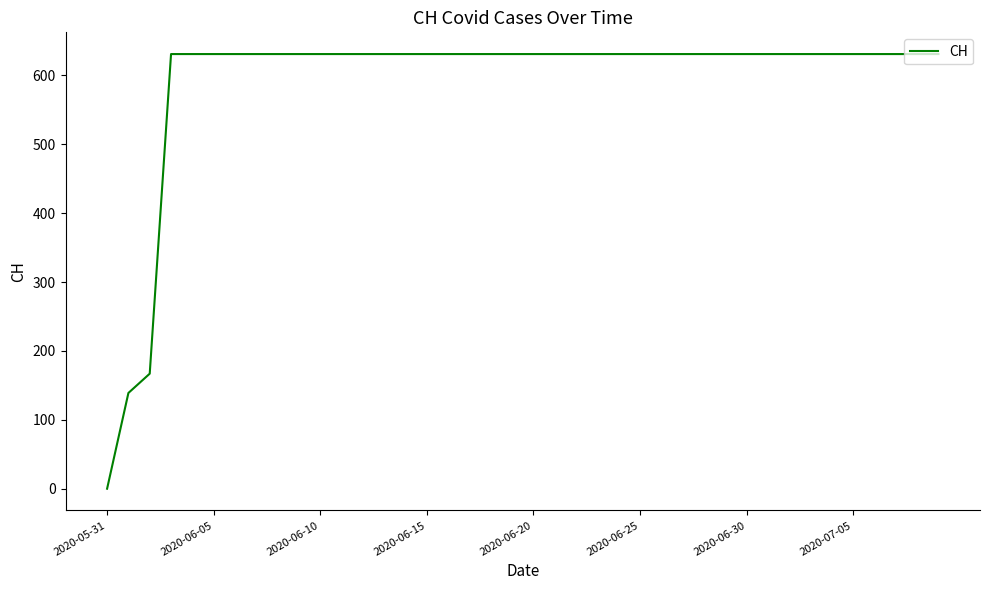

What is the greatest value displayed?

631